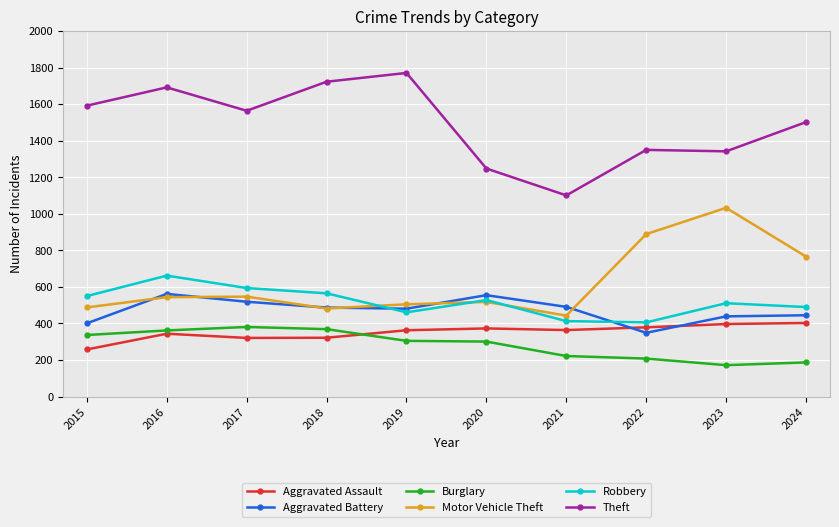

At how many categories does at least one series exceed 1361?

6